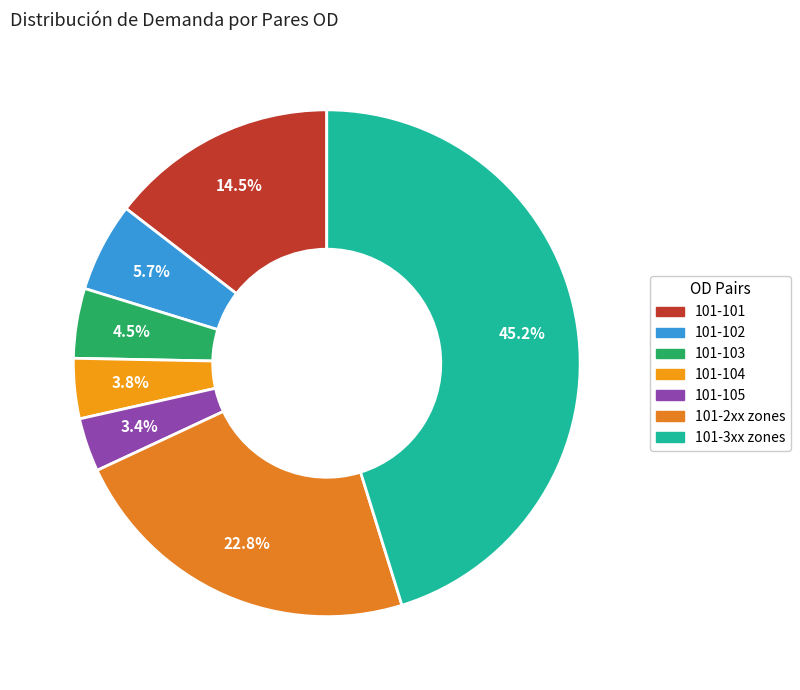

Does any single category account for the majority?

No